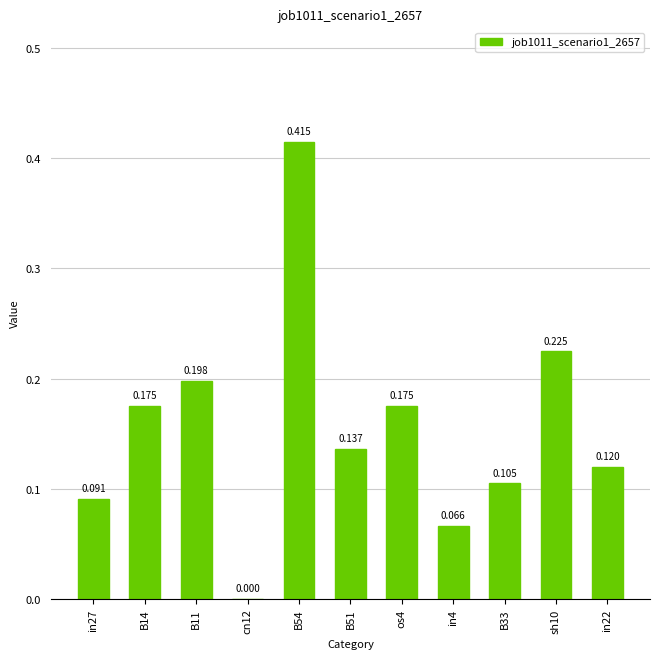

What position from the left is in22?

11